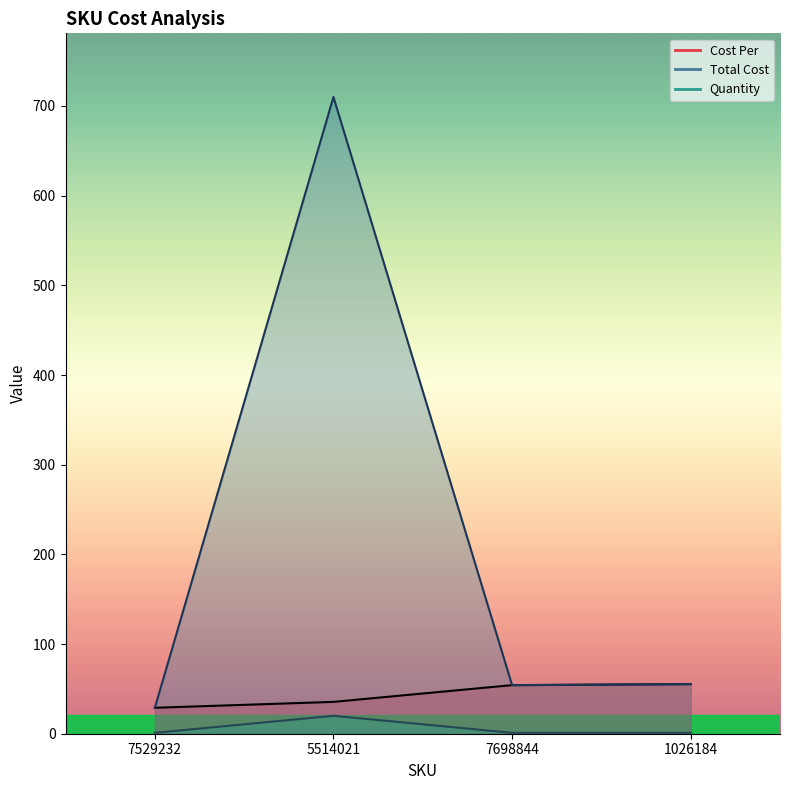

True or false: Total Cost has a value of 45.2 at 7529232.

False